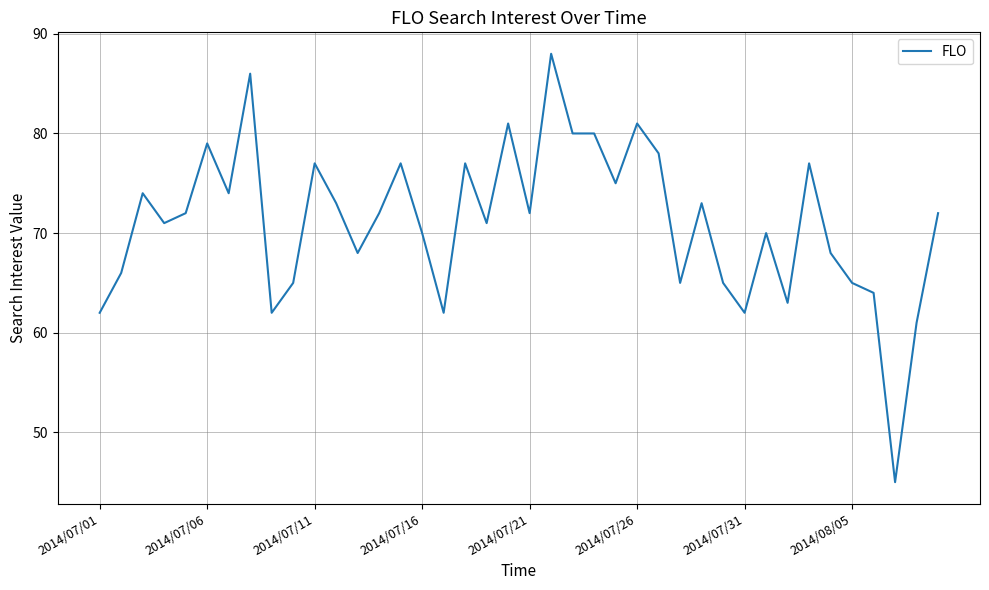

What is the maximum value shown in the chart?

88